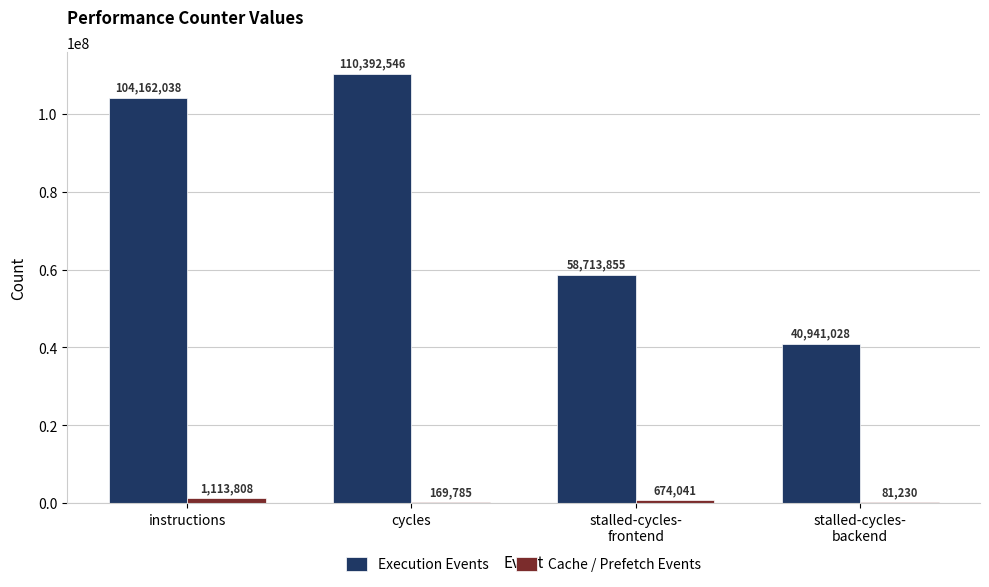

What is the sum of all Execution Events values?

314209467